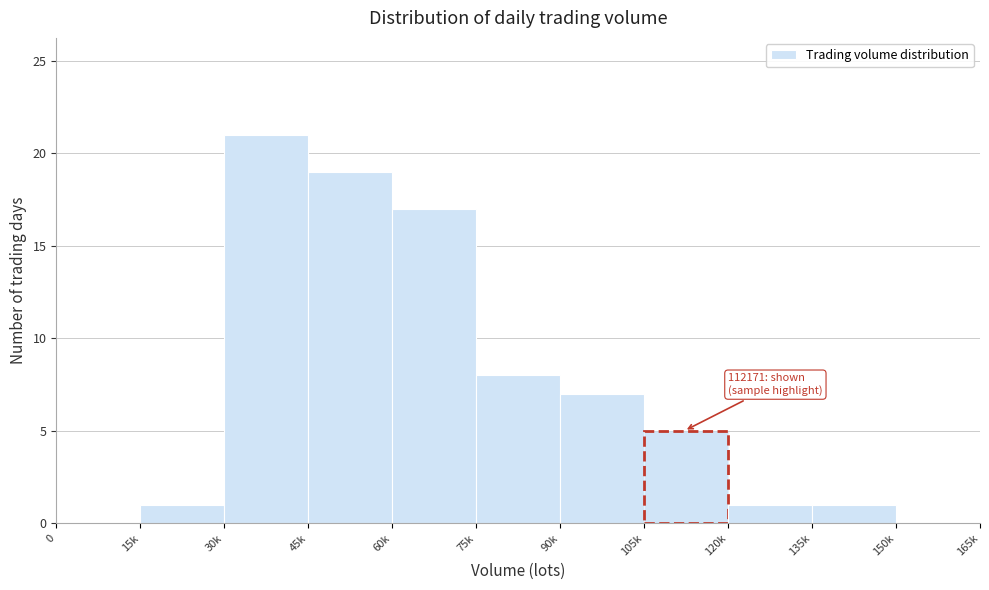

Reading left to right, transcribe all the data shown in this chart.

0=0	15k=1	30k=21	45k=19	60k=17	75k=8	90k=7	105k=5	120k=1	135k=1	150k=0